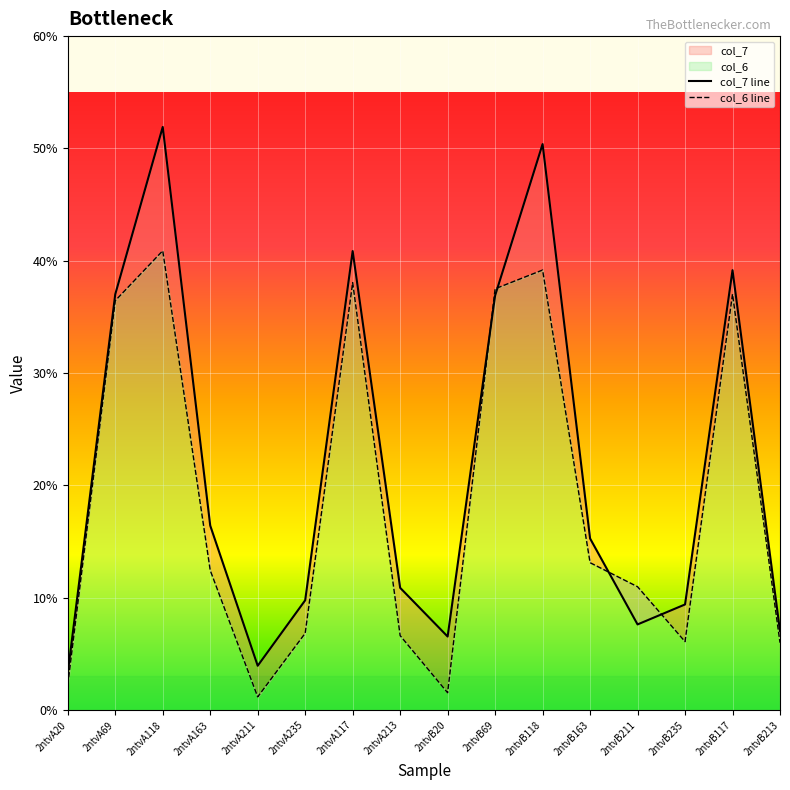

How many lines are shown in the chart?

2